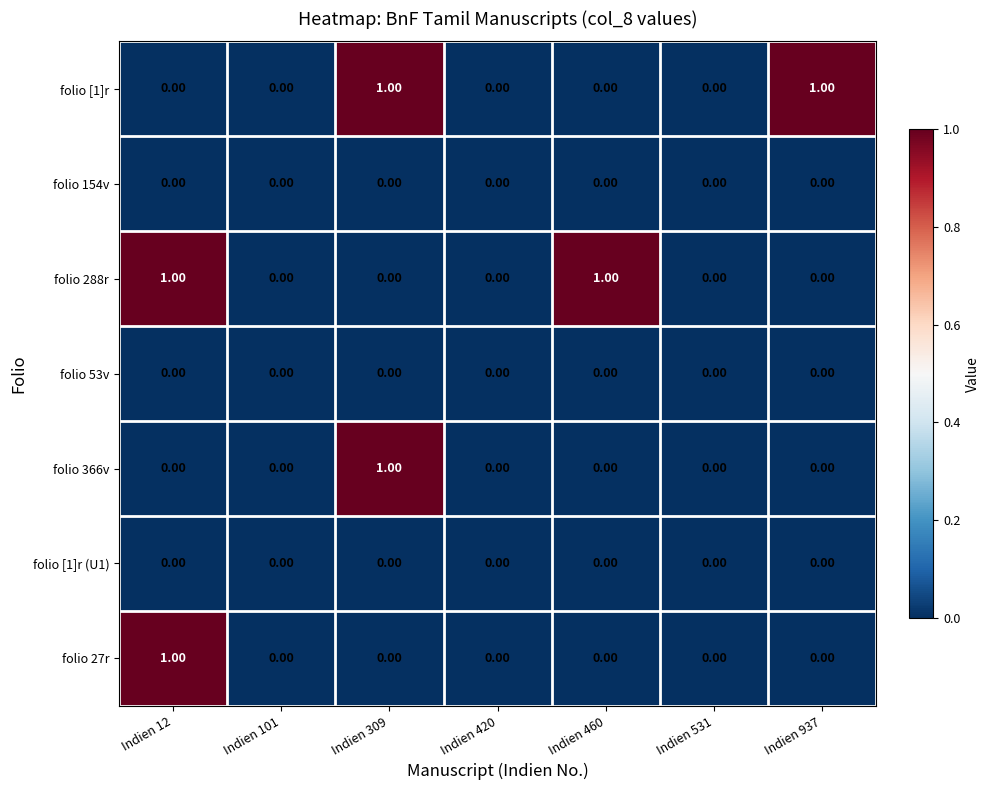

Reading left to right, extract all data points from this chart.

folio [1]r: Indien 12=0	Indien 101=0	Indien 309=1	Indien 420=0	Indien 460=0	Indien 531=0	Indien 937=1
folio 154v: Indien 12=0	Indien 101=0	Indien 309=0	Indien 420=0	Indien 460=0	Indien 531=0	Indien 937=0
folio 288r: Indien 12=1	Indien 101=0	Indien 309=0	Indien 420=0	Indien 460=1	Indien 531=0	Indien 937=0
folio 53v: Indien 12=0	Indien 101=0	Indien 309=0	Indien 420=0	Indien 460=0	Indien 531=0	Indien 937=0
folio 366v: Indien 12=0	Indien 101=0	Indien 309=1	Indien 420=0	Indien 460=0	Indien 531=0	Indien 937=0
folio [1]r (U1): Indien 12=0	Indien 101=0	Indien 309=0	Indien 420=0	Indien 460=0	Indien 531=0	Indien 937=0
folio 27r: Indien 12=1	Indien 101=0	Indien 309=0	Indien 420=0	Indien 460=0	Indien 531=0	Indien 937=0